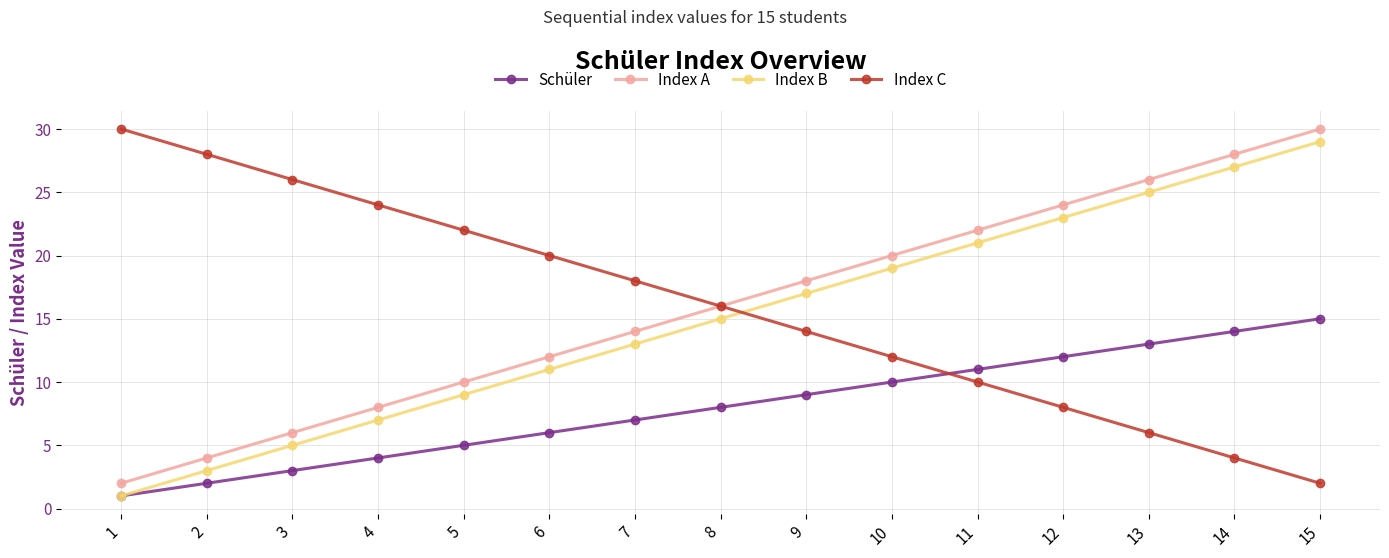

Rank the categories by Schüler value from lowest to highest.

1, 2, 3, 4, 5, 6, 7, 8, 9, 10, 11, 12, 13, 14, 15